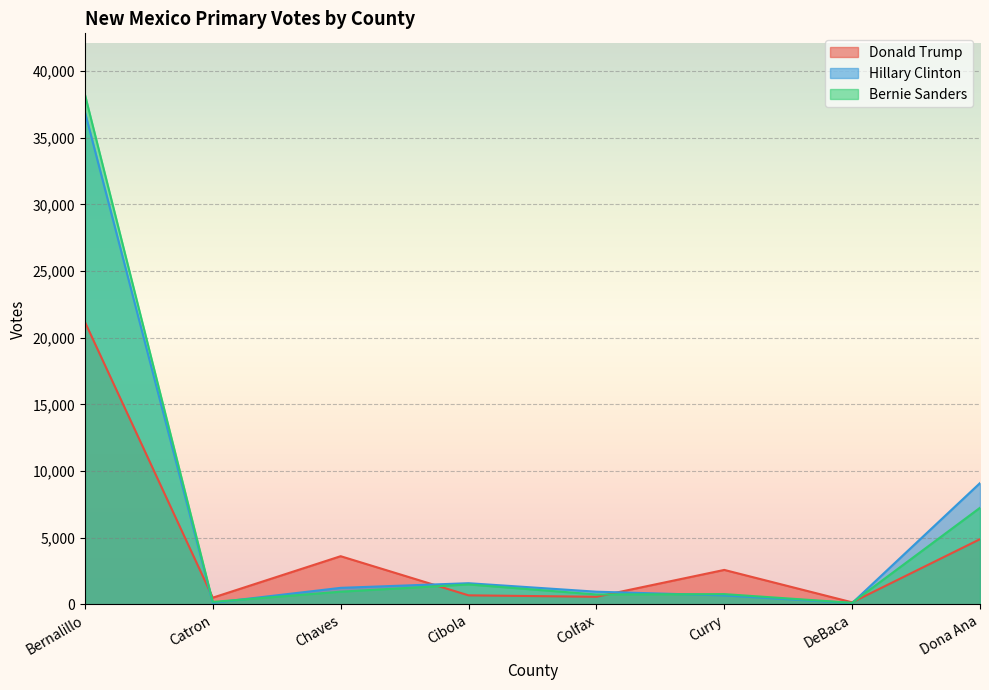

How many lines are shown in the chart?

3